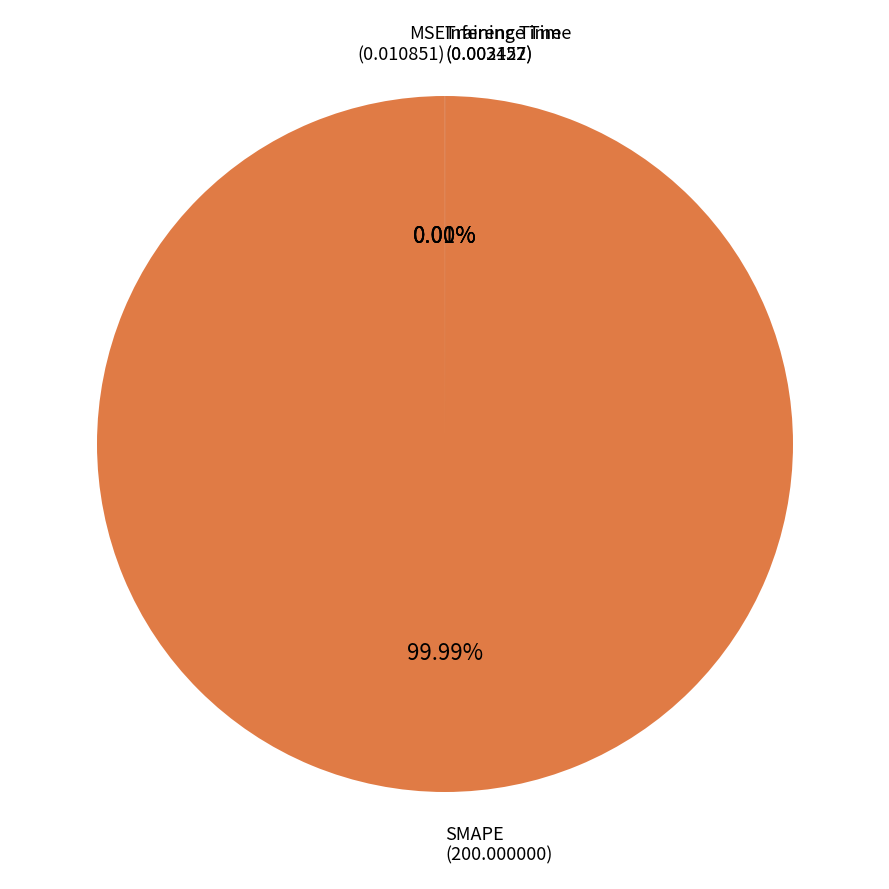

Rank the categories by value from highest to lowest.

SMAPE, MSE, Training Time, Inference Time